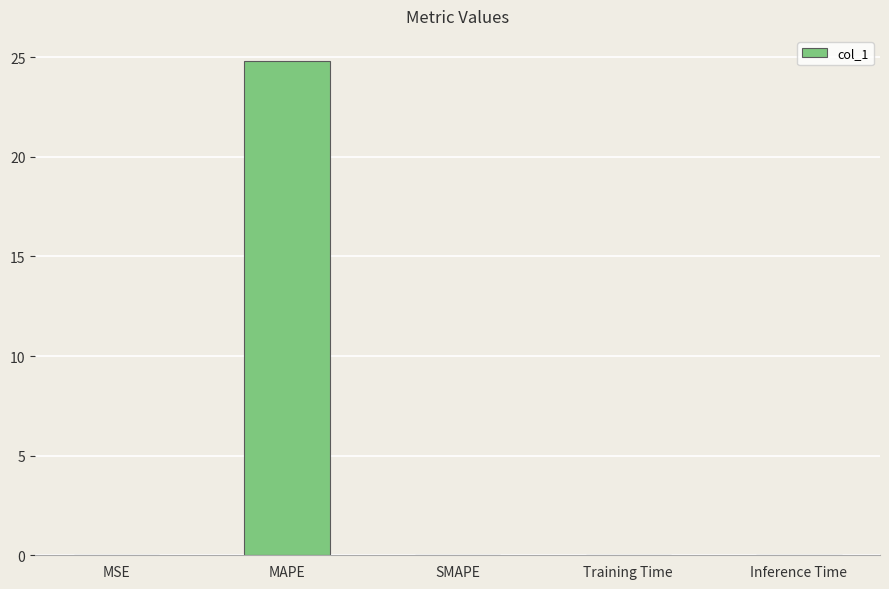

What is the maximum value shown in the chart?

24.8